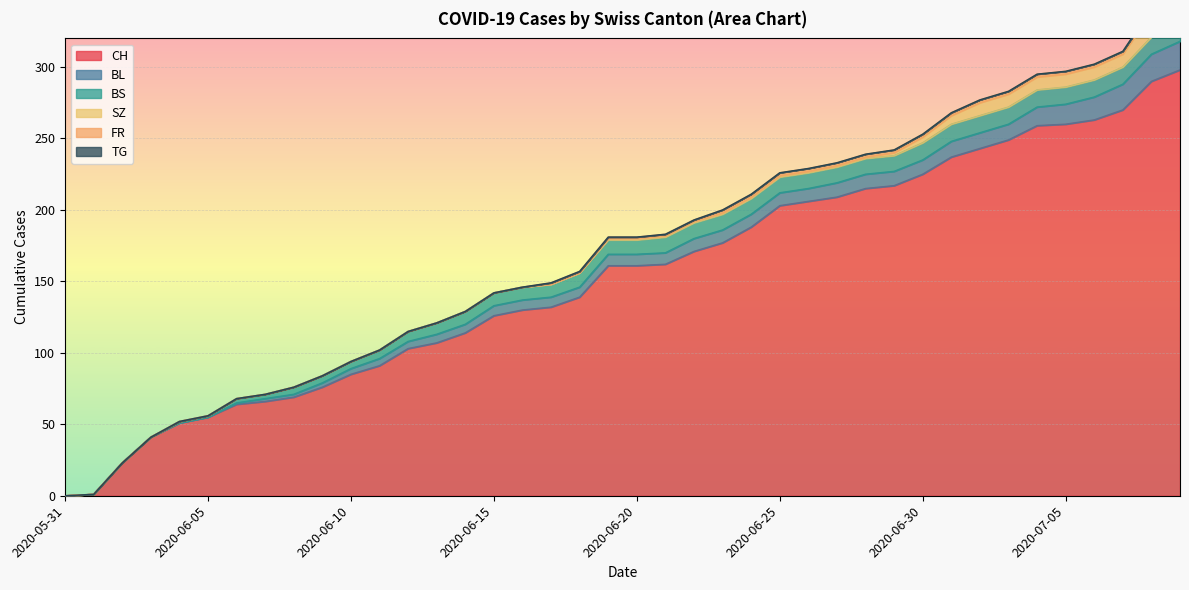

At which label does CH first exceed 161?

2020-06-21